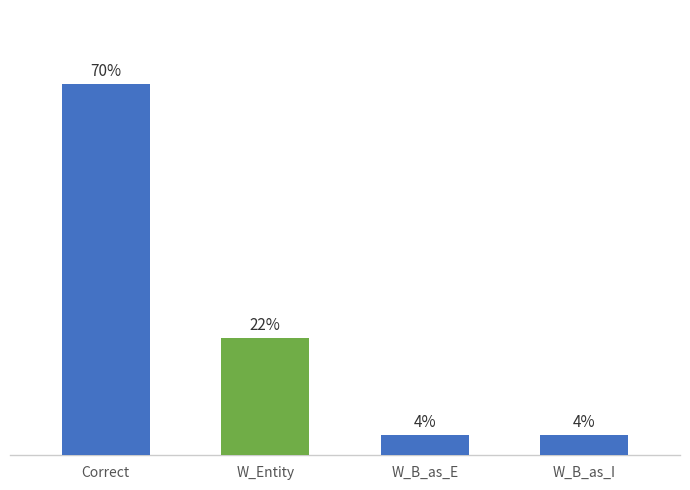

How many values are below 6?

2